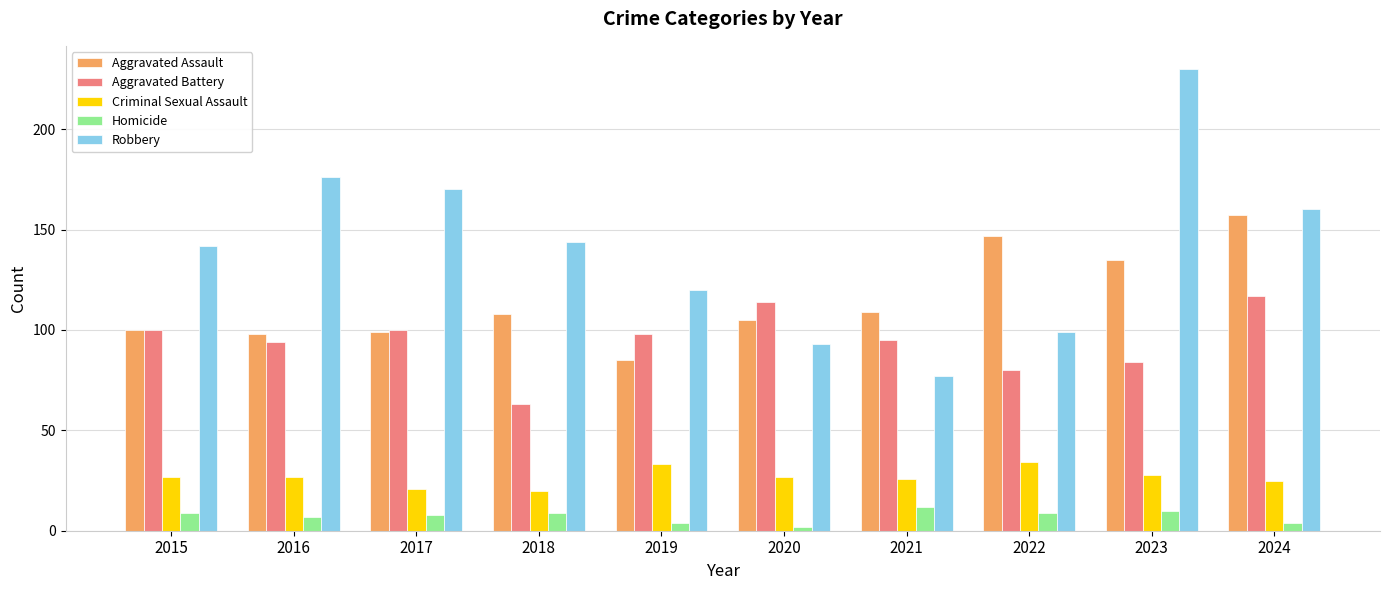

What is the difference between the second highest and minimum values in the Aggravated Battery series?

51